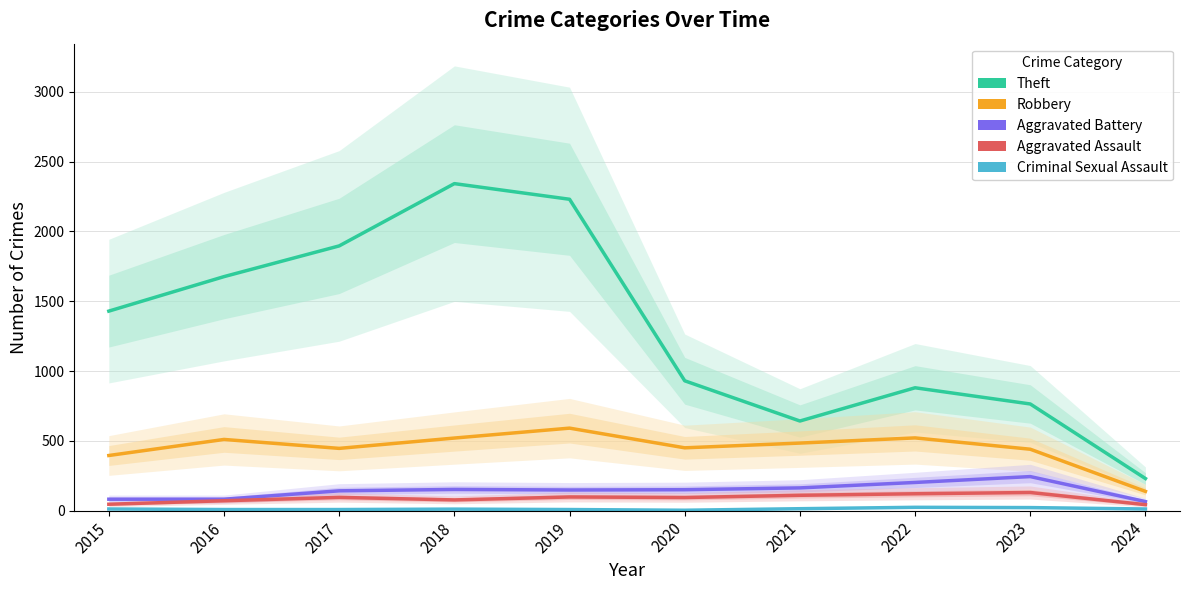

Rank the categories by Criminal Sexual Assault value from highest to lowest.

2022, 2023, 2021, 2015, 2024, 2018, 2016, 2017, 2019, 2020